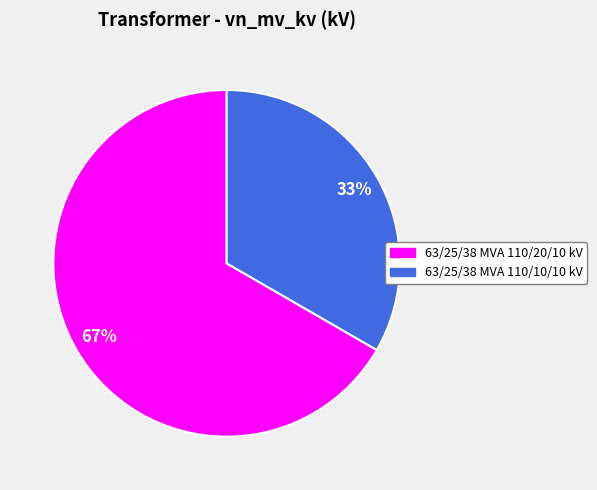

Rank the categories by value from highest to lowest.

63/25/38 MVA 110/20/10 kV, 63/25/38 MVA 110/10/10 kV